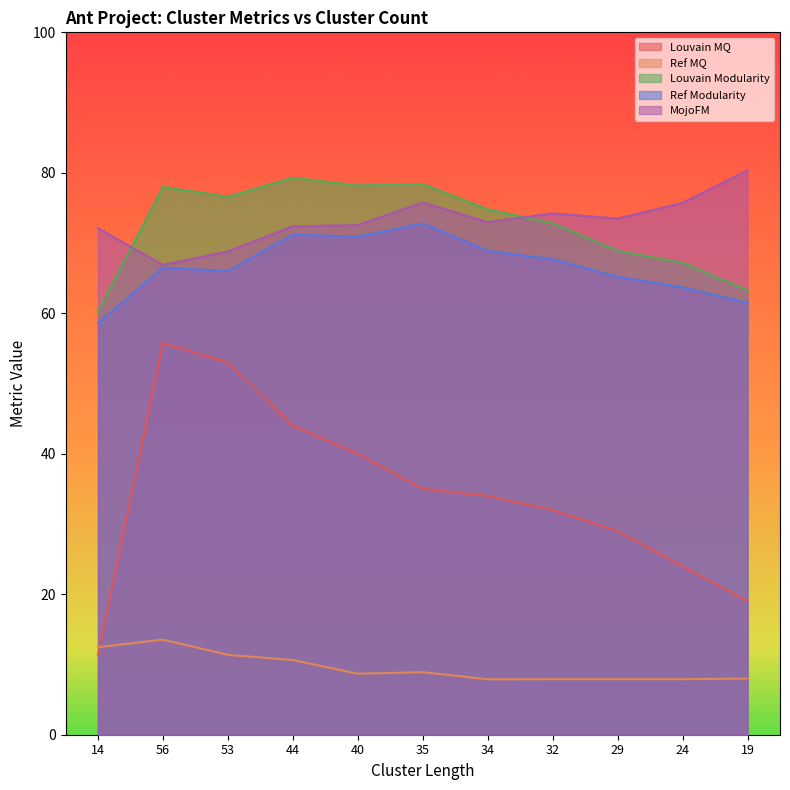

What is the difference between the highest and lowest values at 44?

68.7